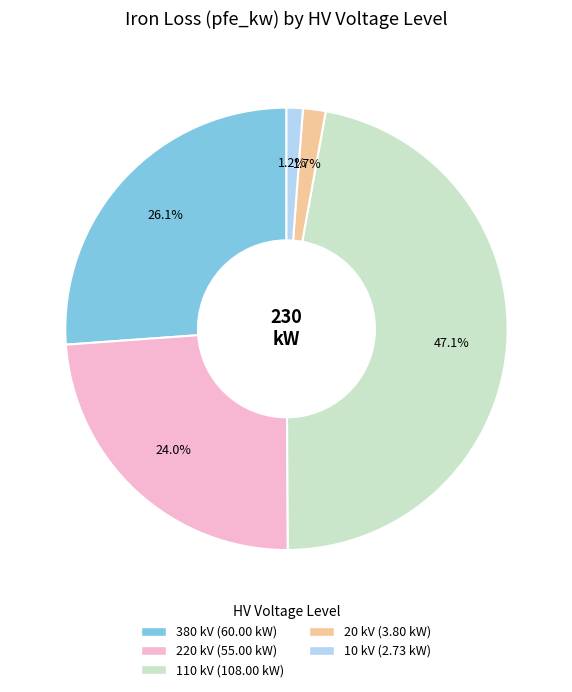

How many slices are in this pie chart?

5